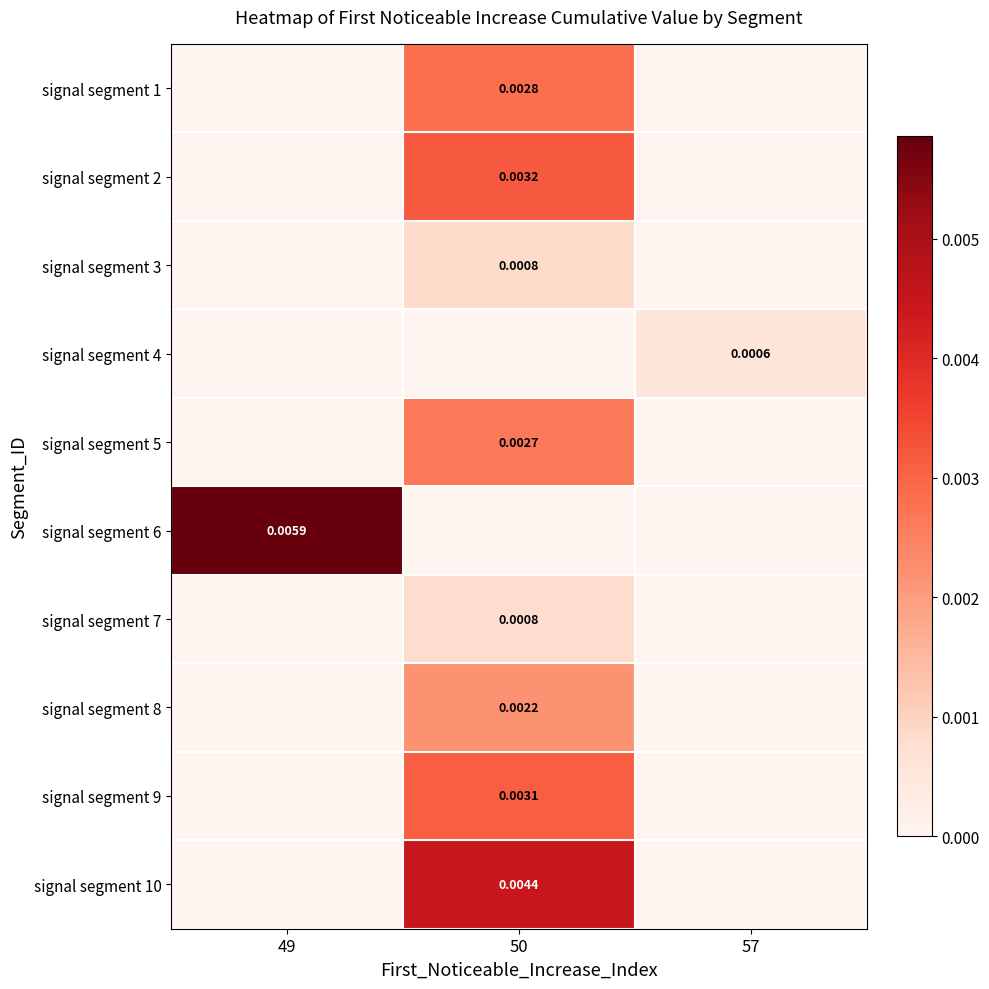

Which has a higher value, 49 or 57?

49